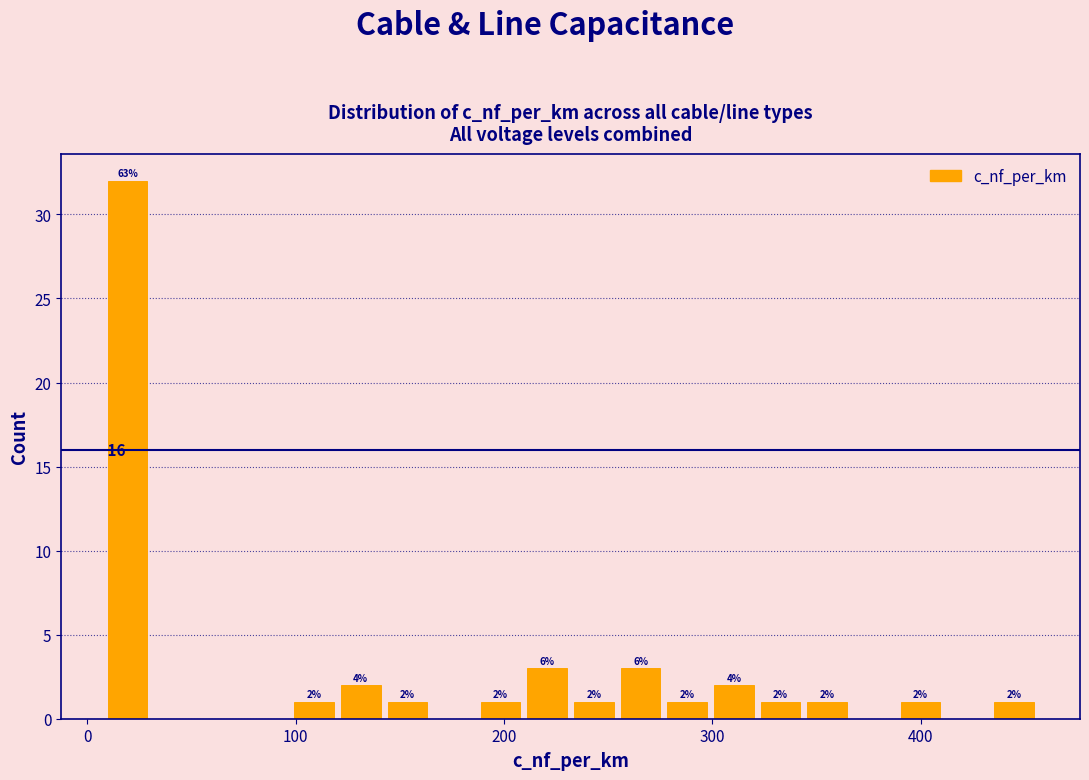

Around what value on the x-axis is the tallest bar? Give the approximate position of its centre, as read against the axis.

20